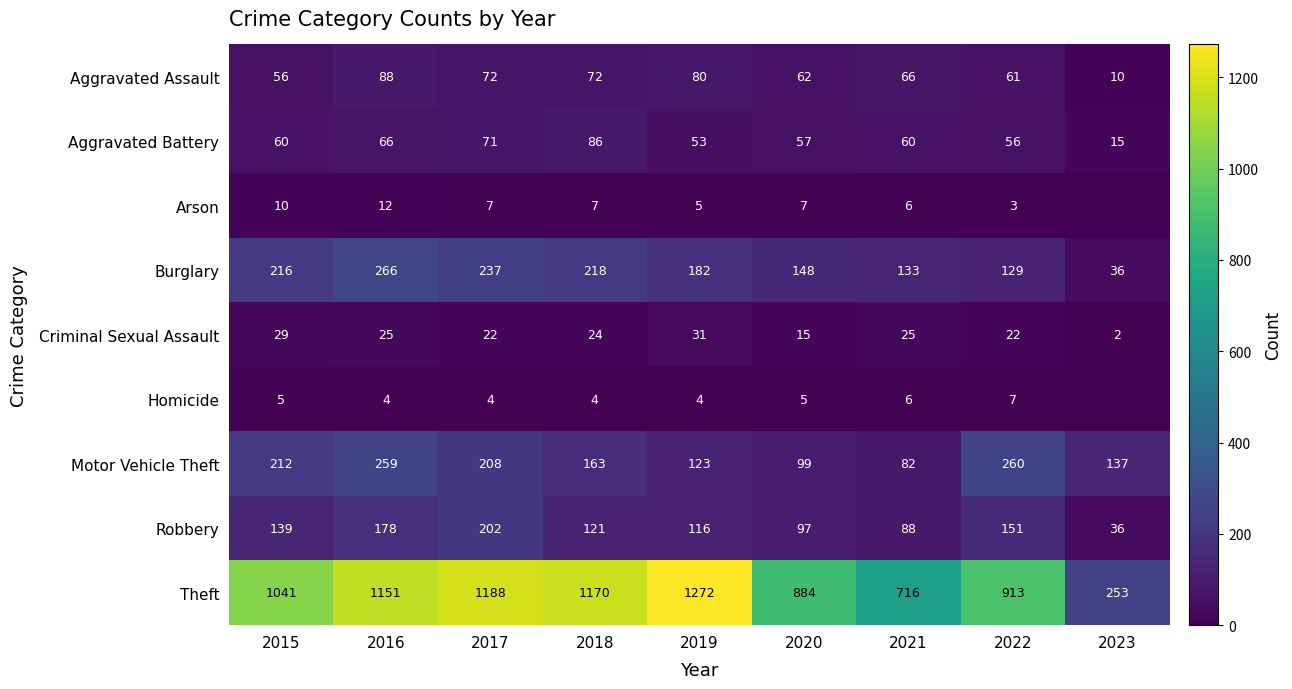

At which category is the sum across all series the highest?

2016